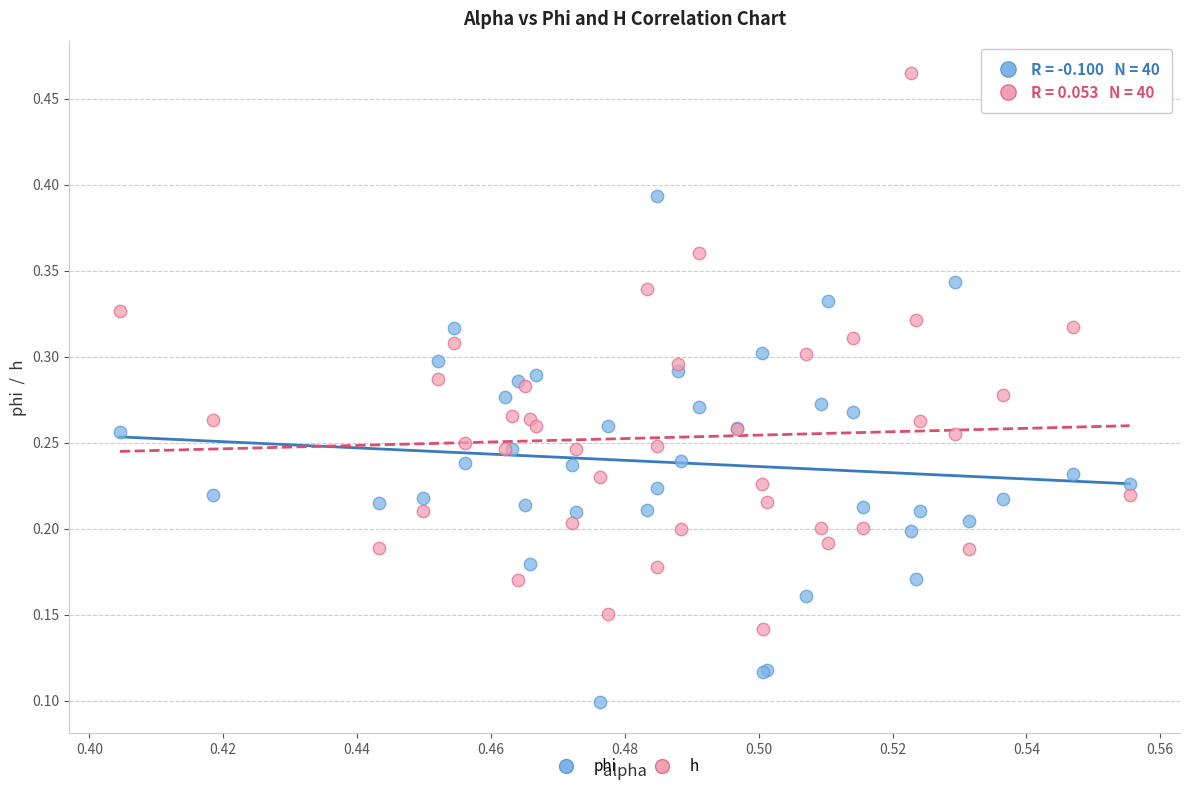

Which series reaches the minimum Y coordinate?

phi